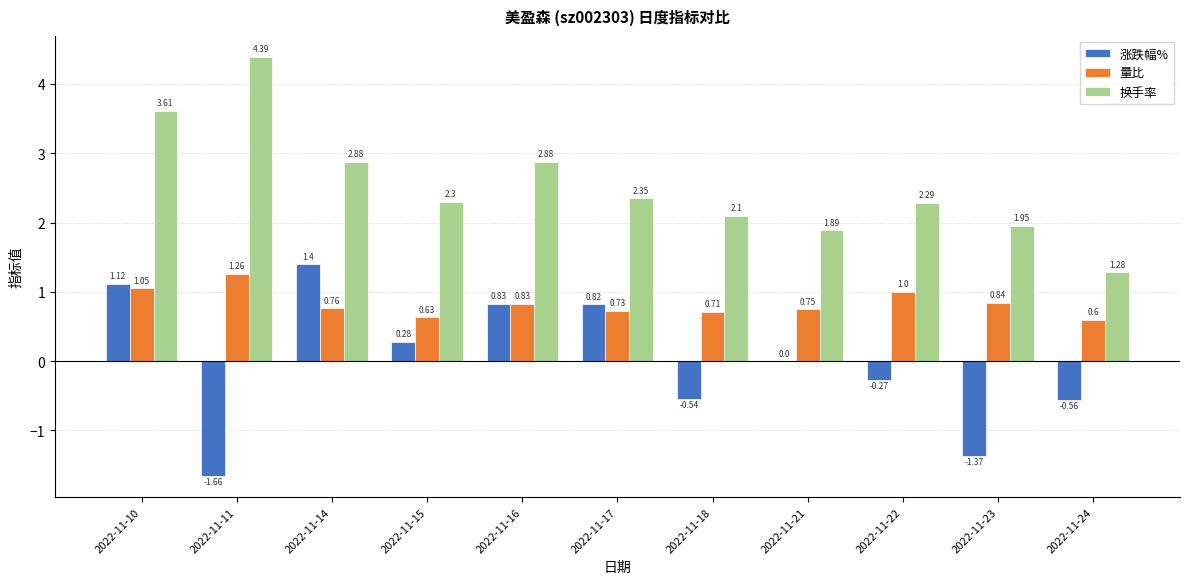

Which series changed the most between 2022-11-18 and 2022-11-21?

涨跌幅%